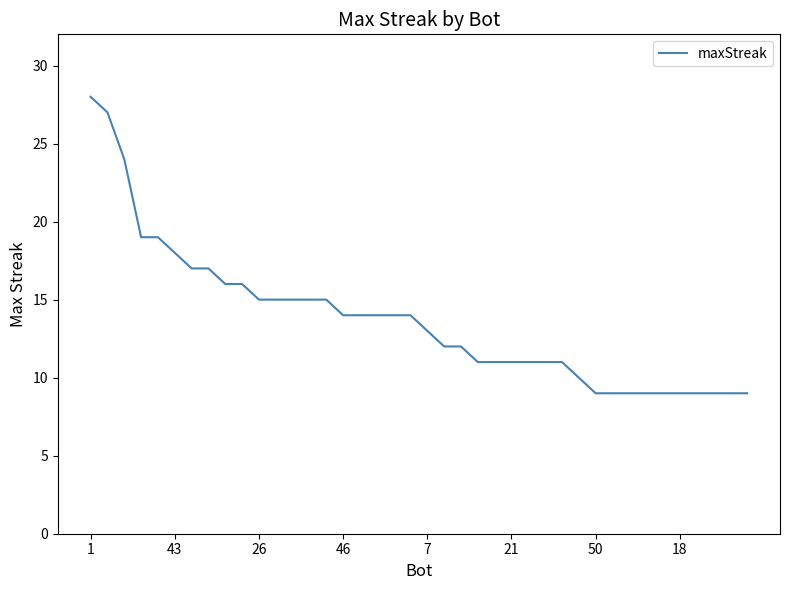

What is the minimum value shown in the chart?

9